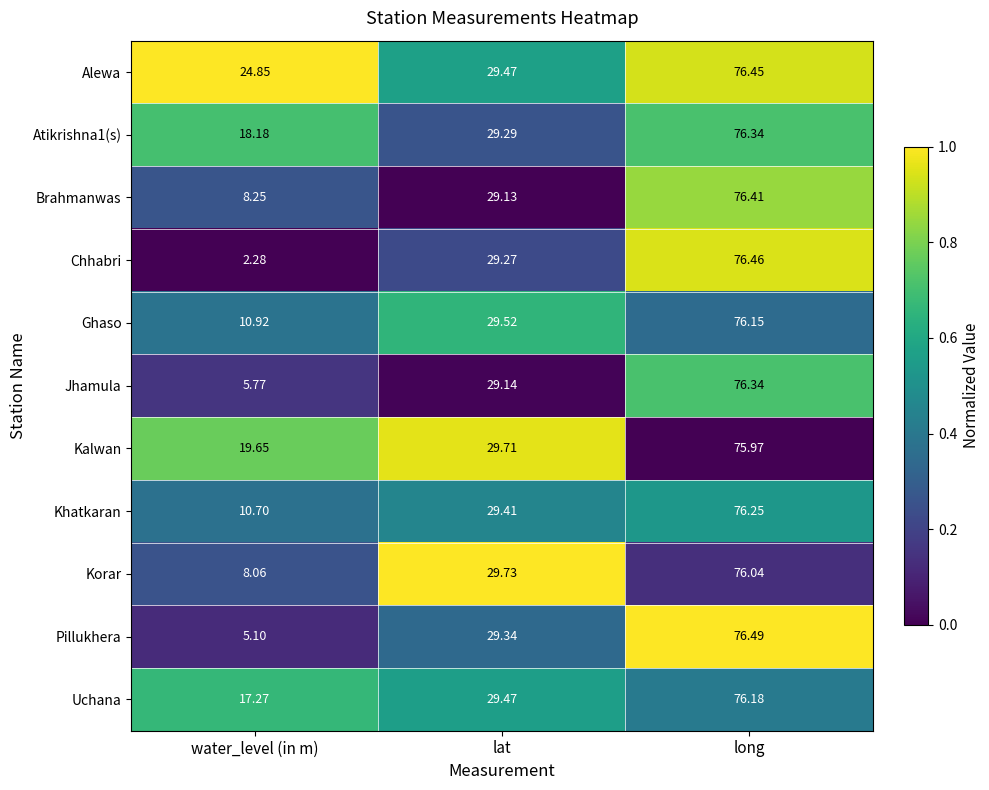

Where is Pillukhera nearest to the value 40?

lat